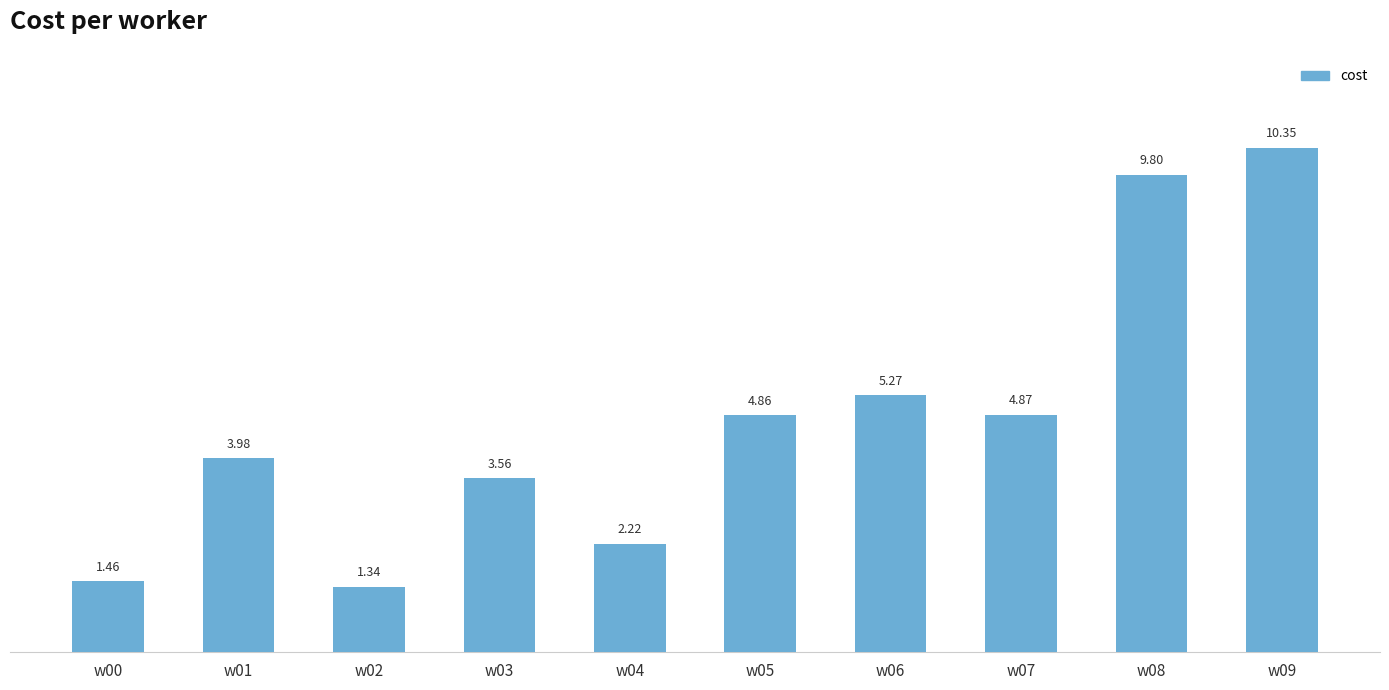

Where does the data first go above 4?

w05